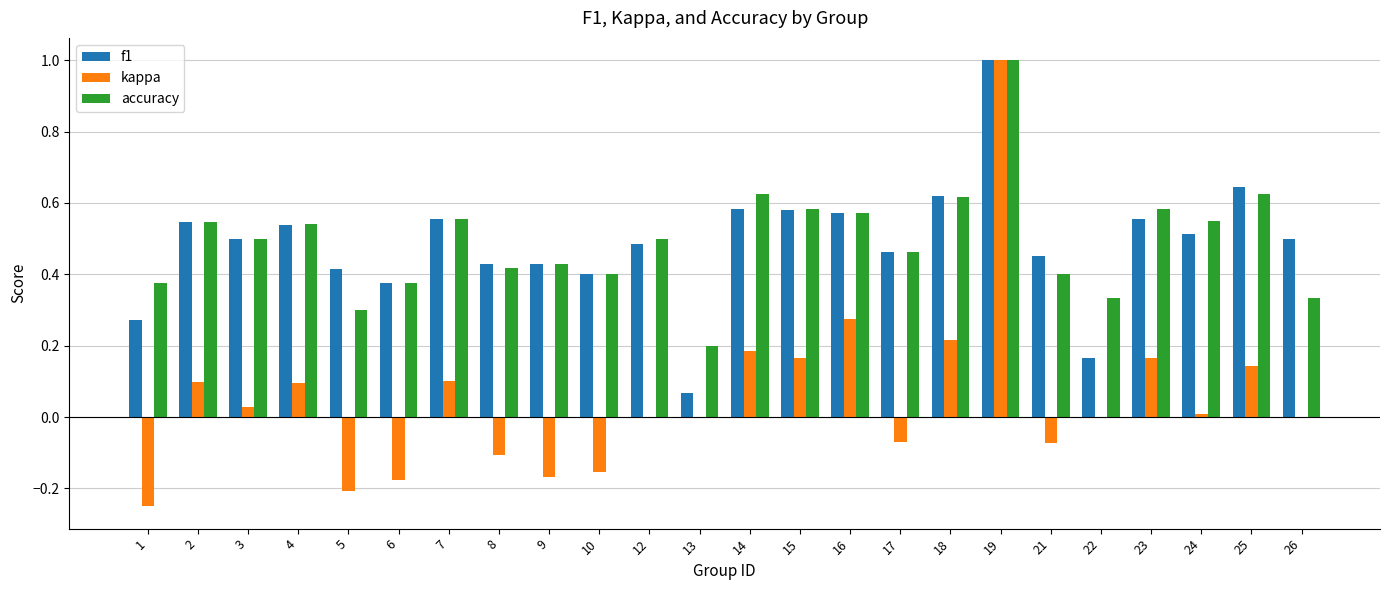

What is the sum of all accuracy values?

11.8